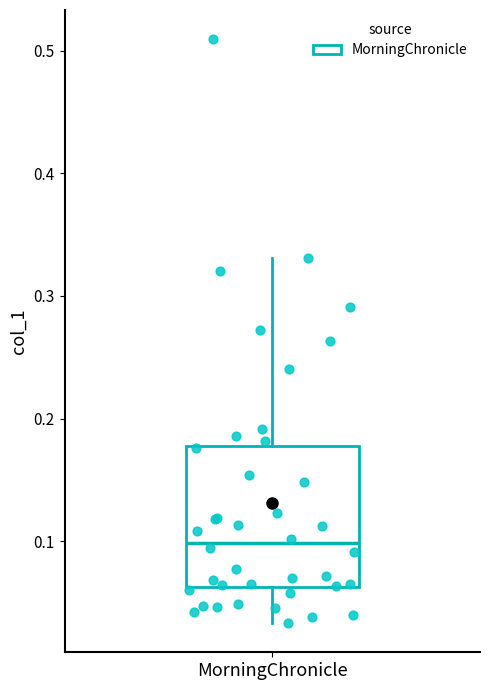

Where does the upper whisker of the box for MorningChronicle end on the y-axis? The values are not printed on the chart, so give them approximately, as read against the axis.

0.33